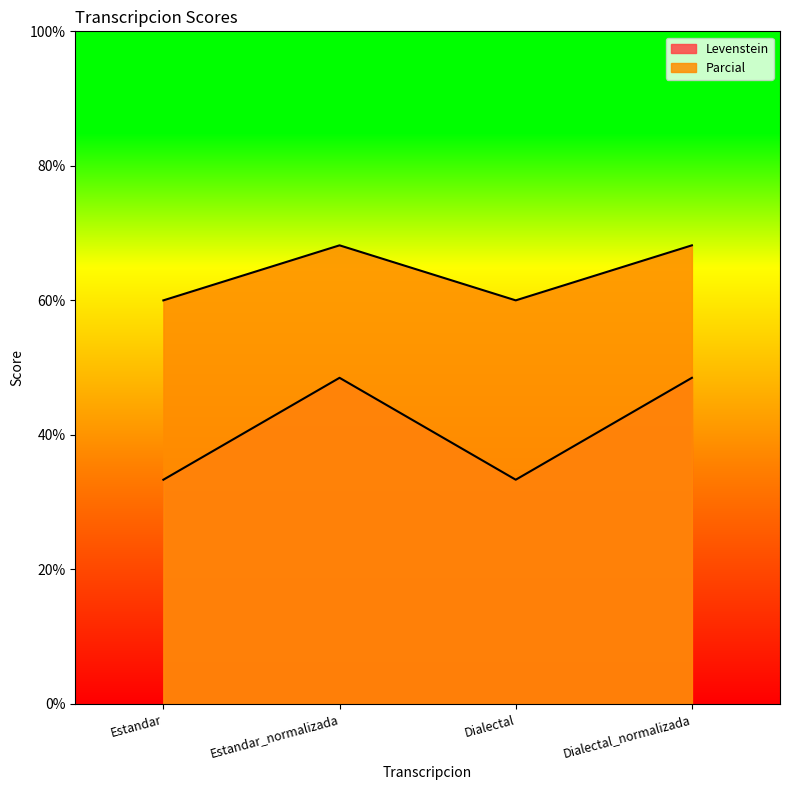

How many interior local peaks does the Levenstein series have?

1